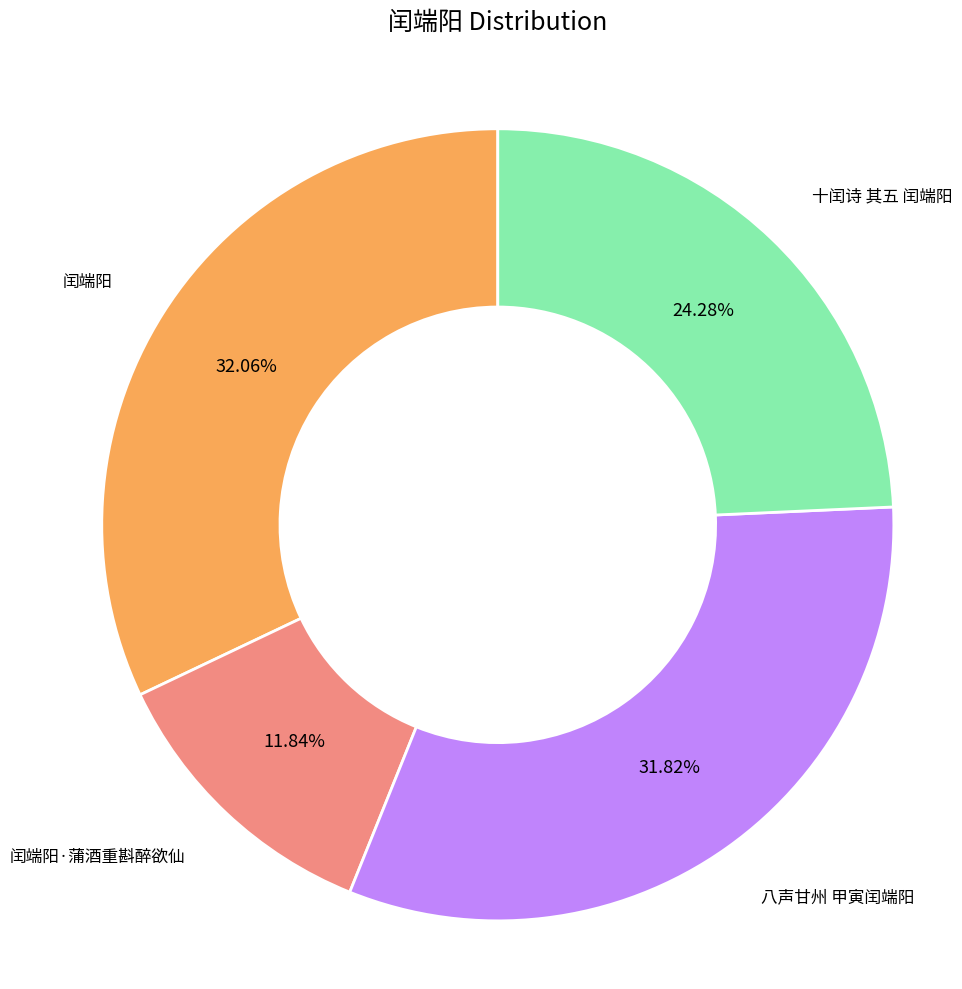

Is there any slice that represents more than half of the pie?

No